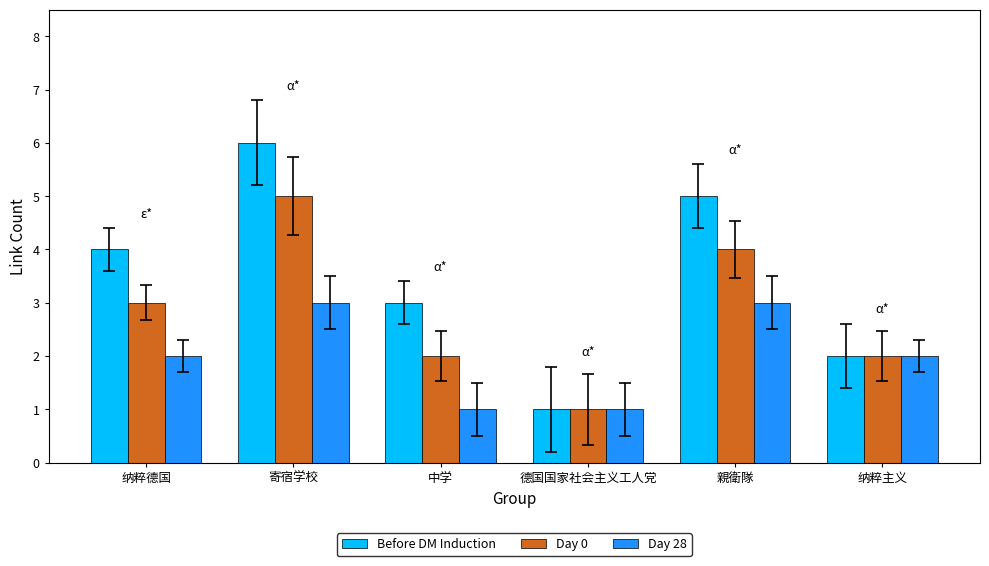

What are all the series names shown in the legend?

Before DM Induction, Day 0, Day 28